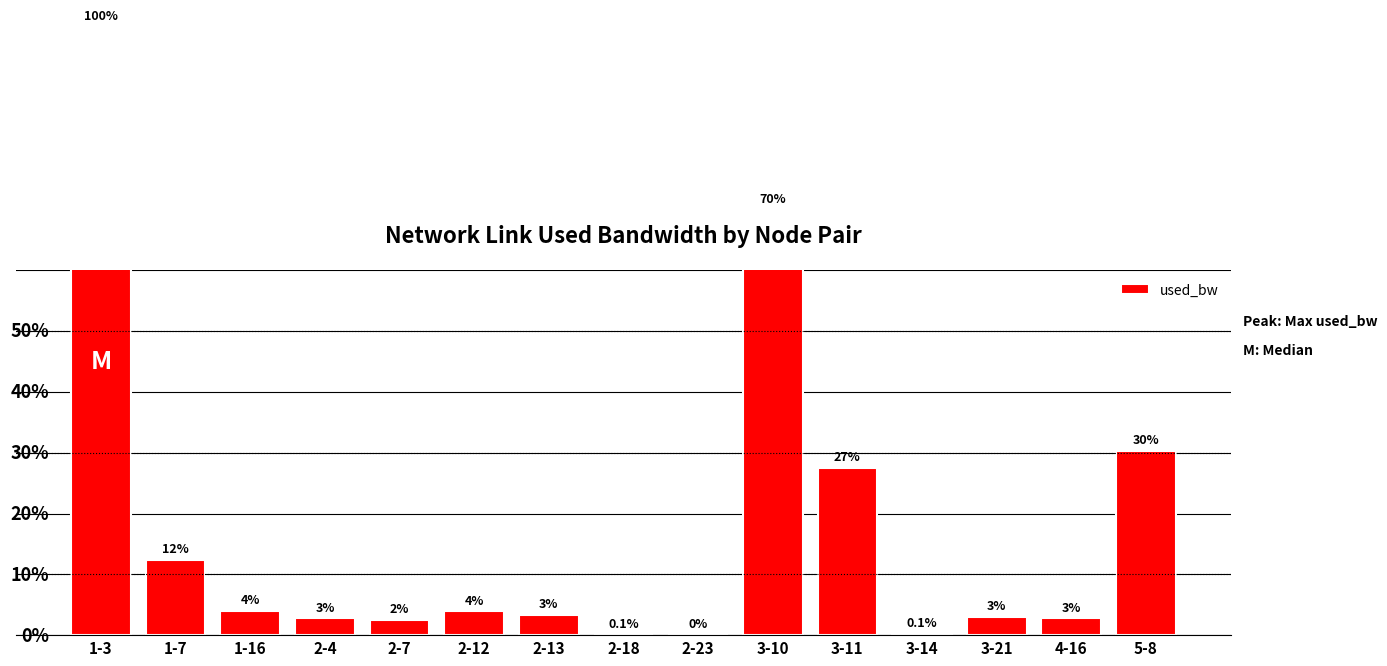

What is the label of the 13th bar from the right?

1-16